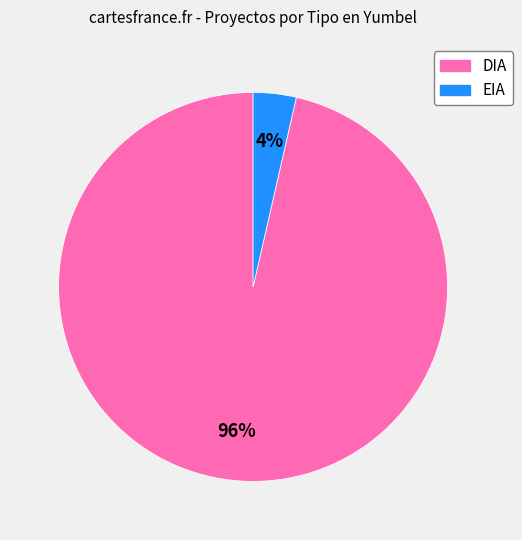

Rank the categories by value from highest to lowest.

DIA, EIA